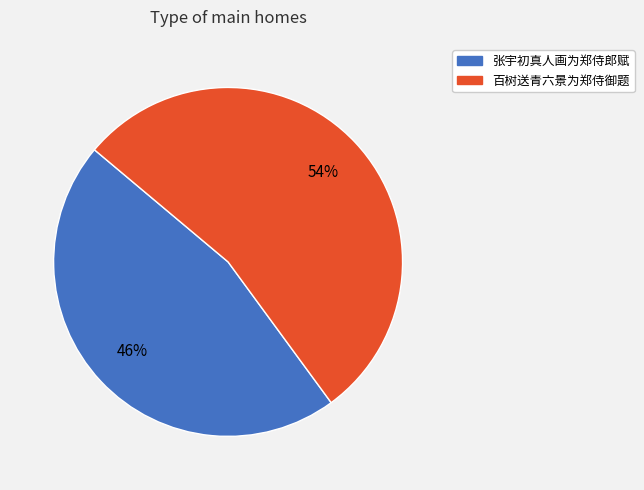

To the nearest percent, what is the average slice percentage?

50%